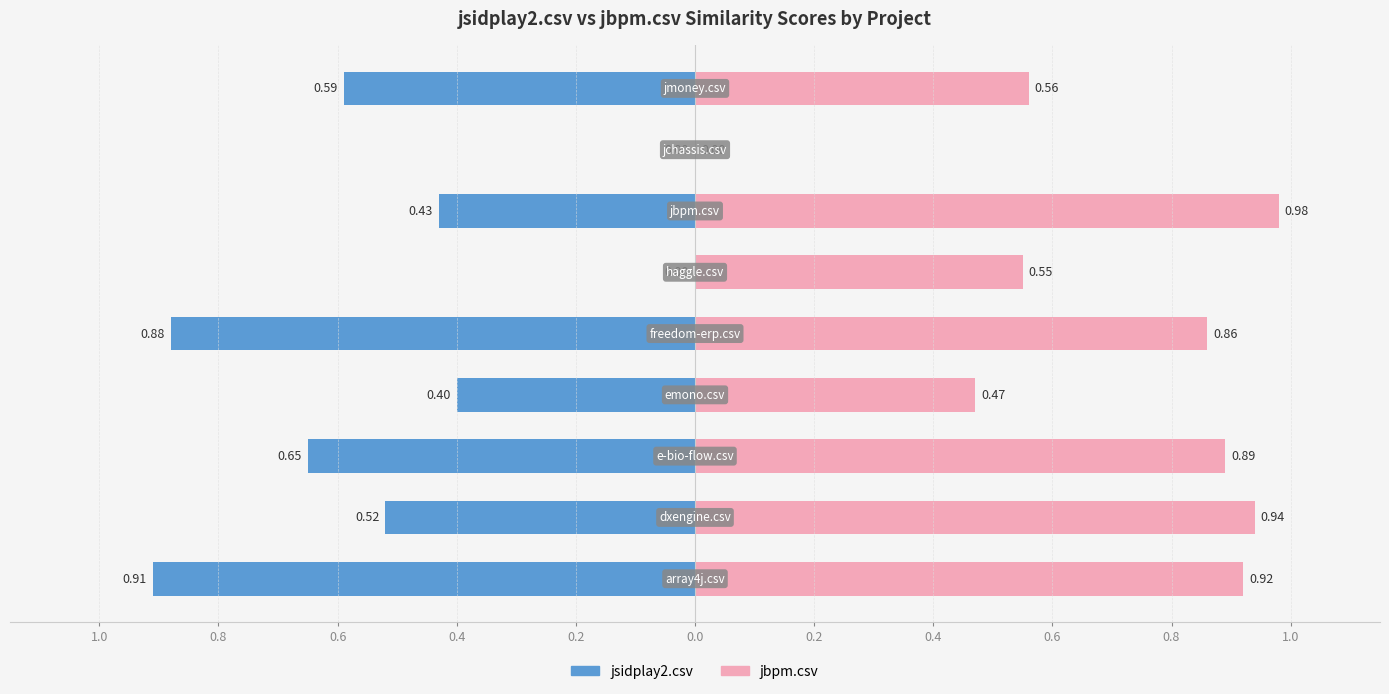

Count the number of categories in the chart.

9